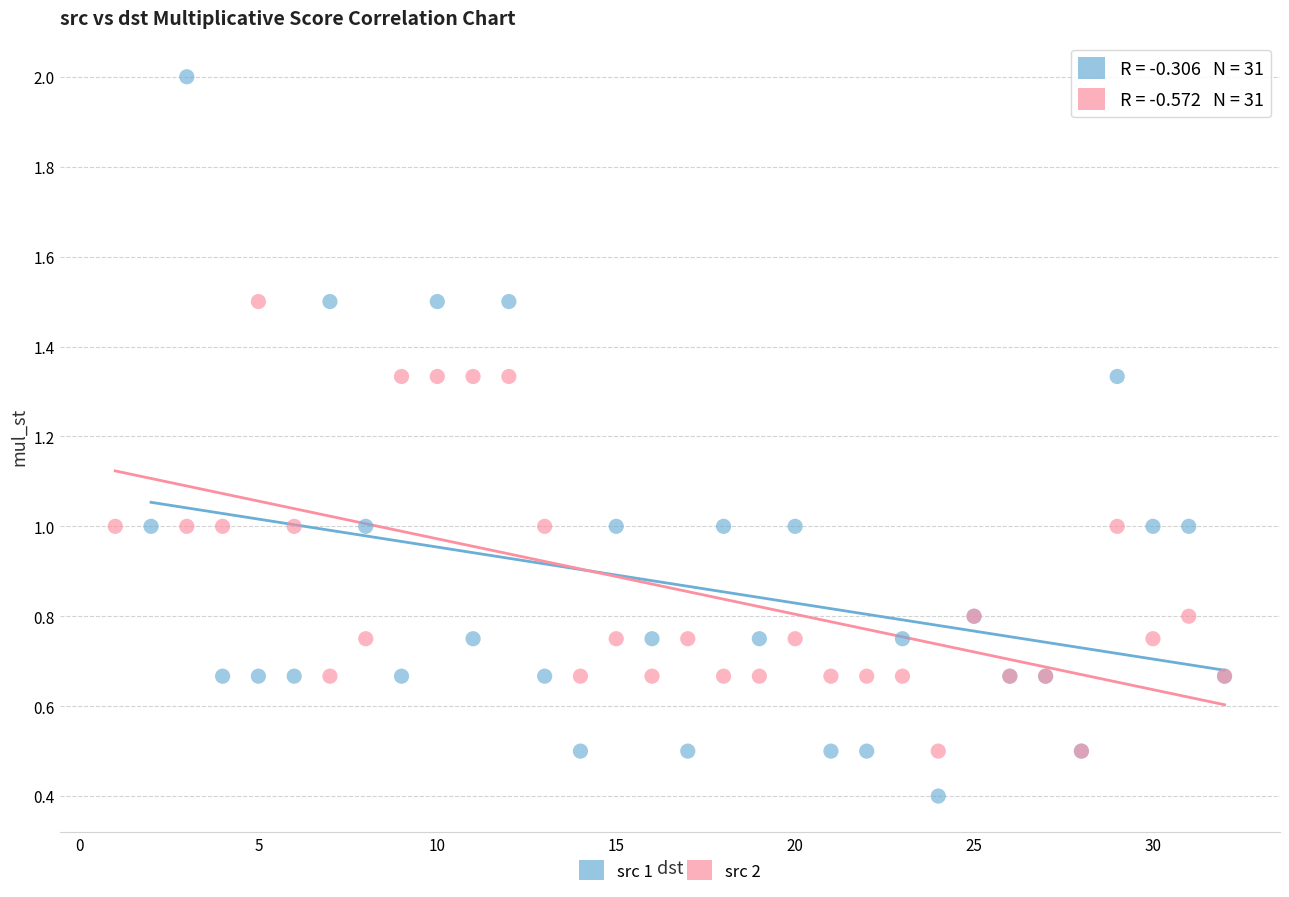

Which series contains the lowest Y value?

src 1